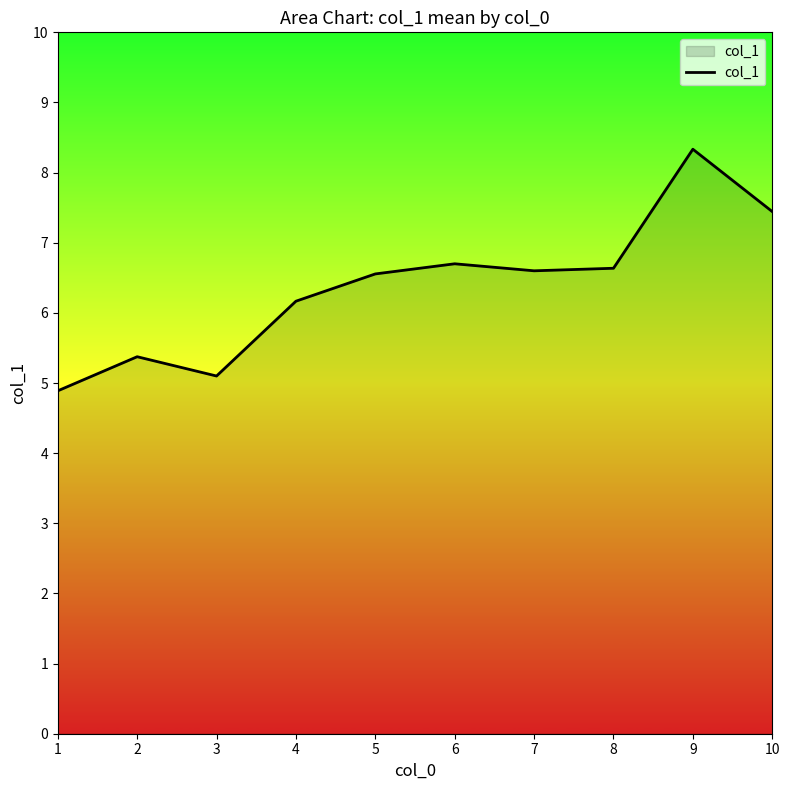

What is the difference between the values at 9 and 4?

2.2